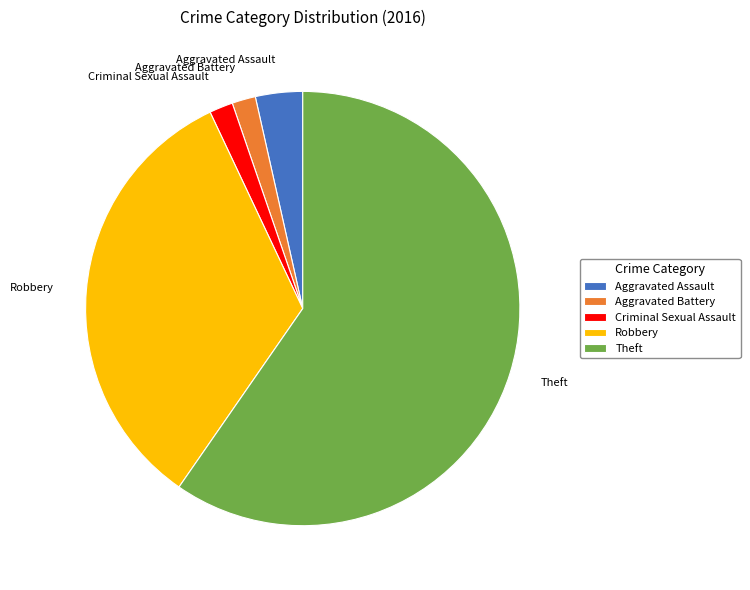

How many segments does this pie chart have?

5